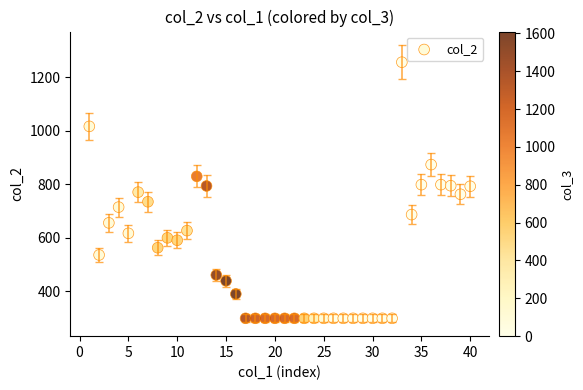

What is the range of Y values (max minus min)?

958